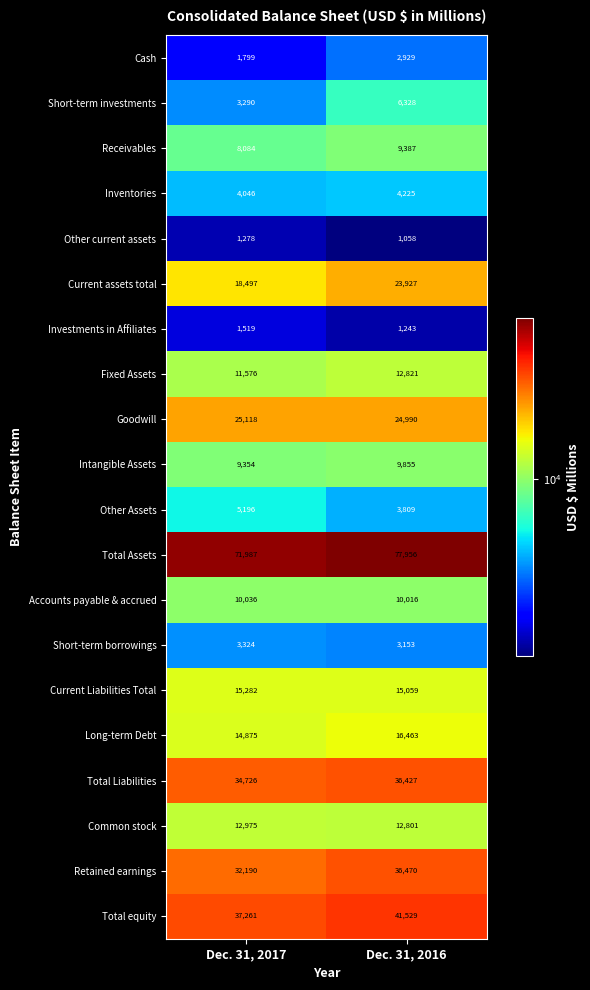

The Long-term Debt series shows 7635 at Dec. 31, 2017. True or false?

False